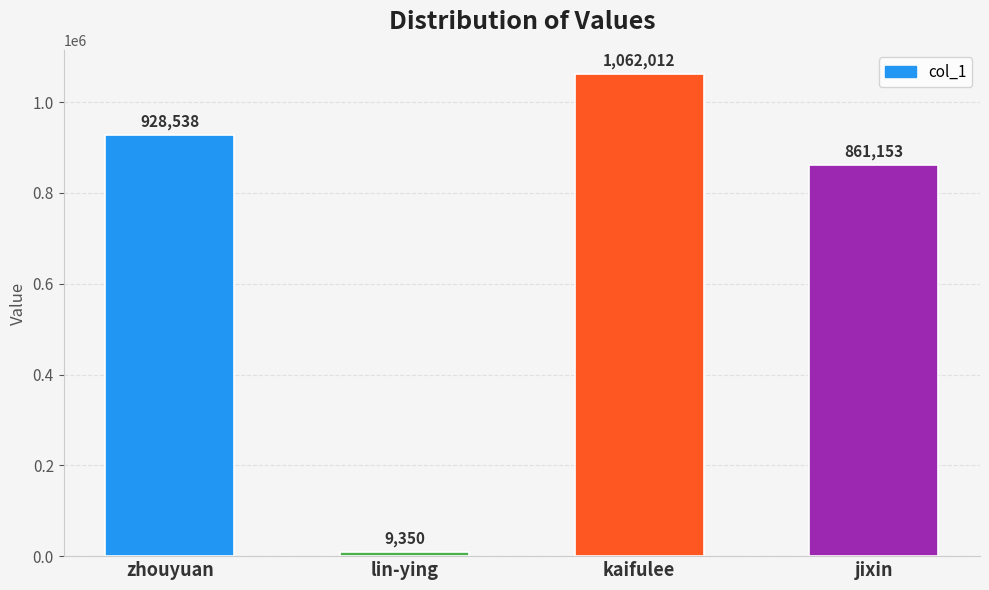

What is the change in value from zhouyuan to kaifulee?

+133474